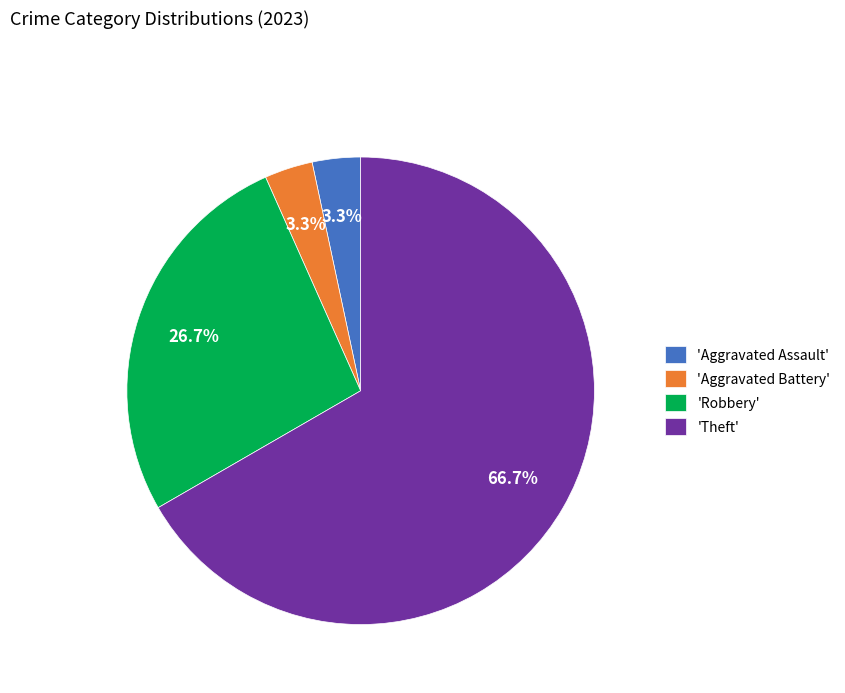

How many segments does this pie chart have?

4